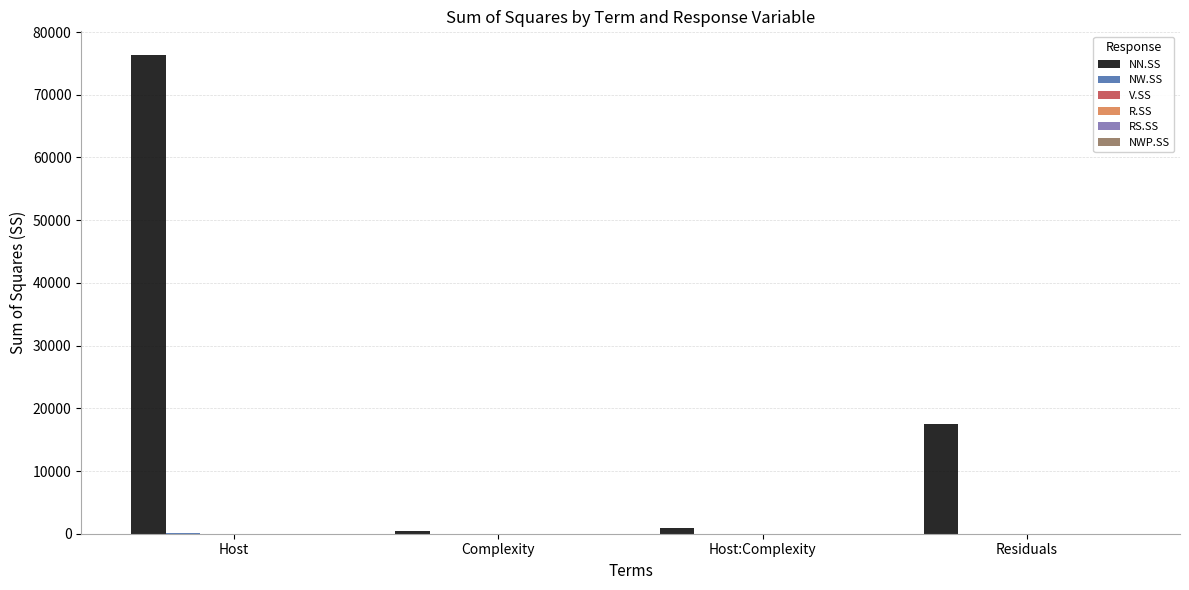

Which series has the largest total across all categories?

NN.SS